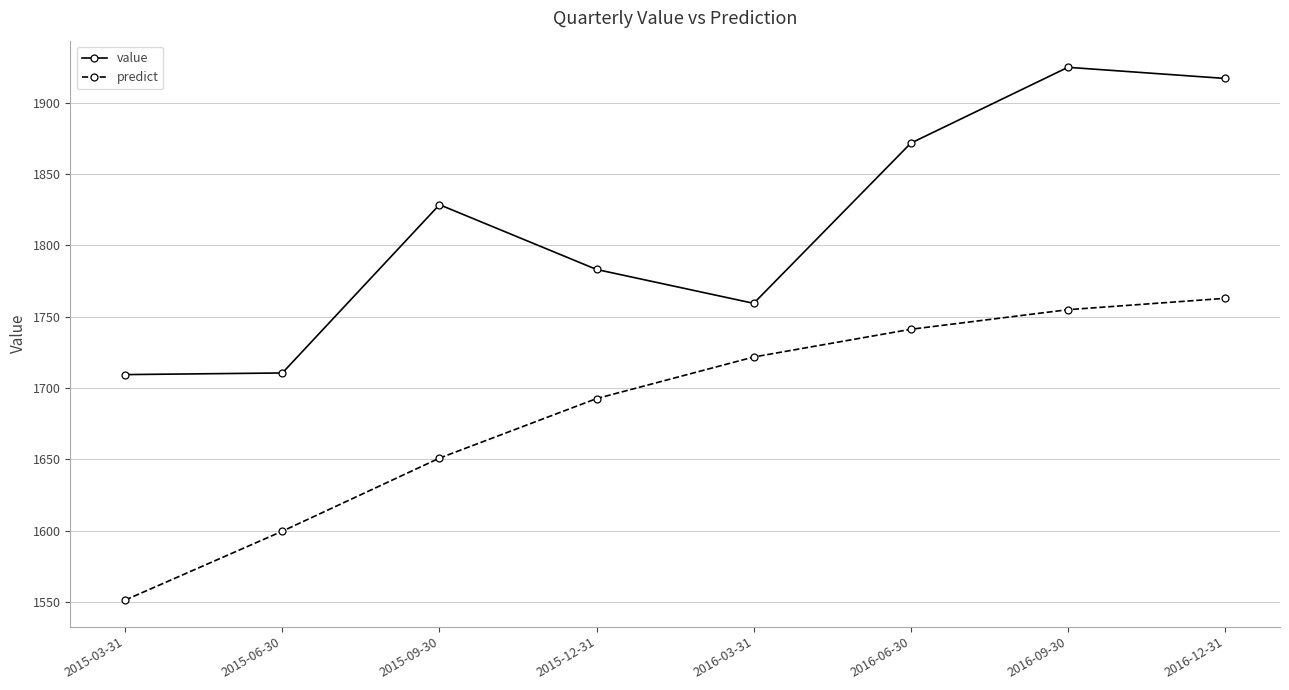

At which label does predict reach its minimum?

2015-03-31